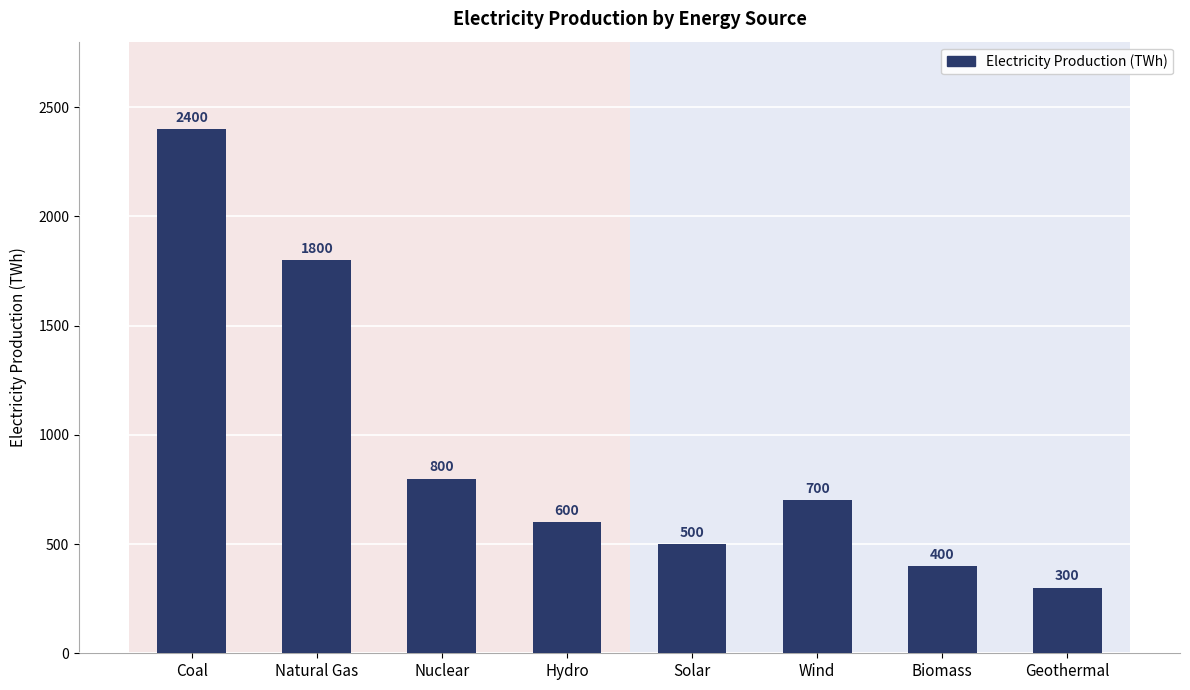

What is the smallest value displayed?

300